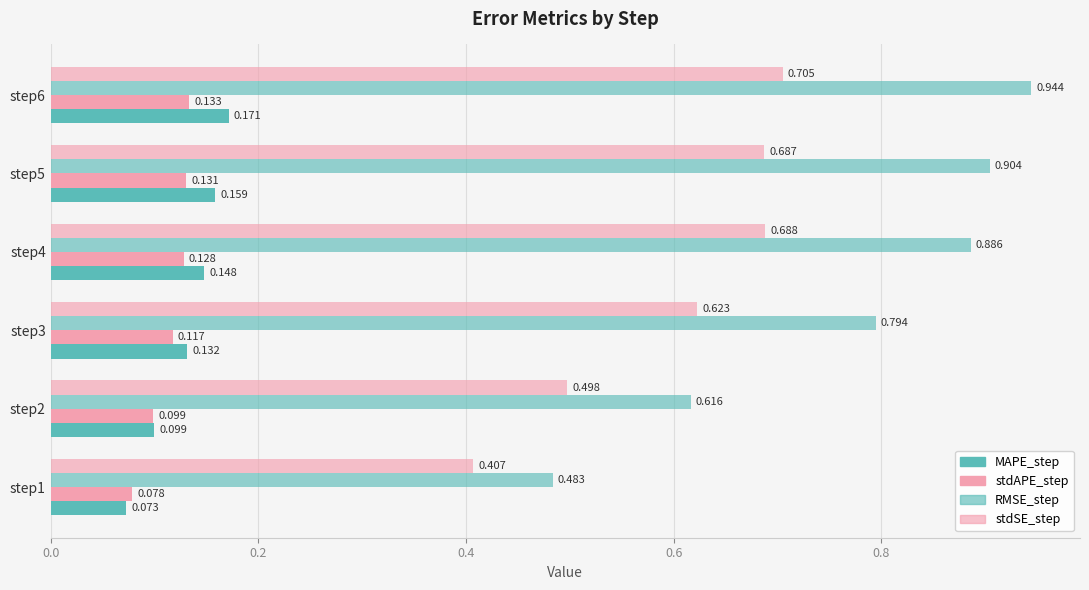

What is the average value of the stdAPE_step series?

0.1